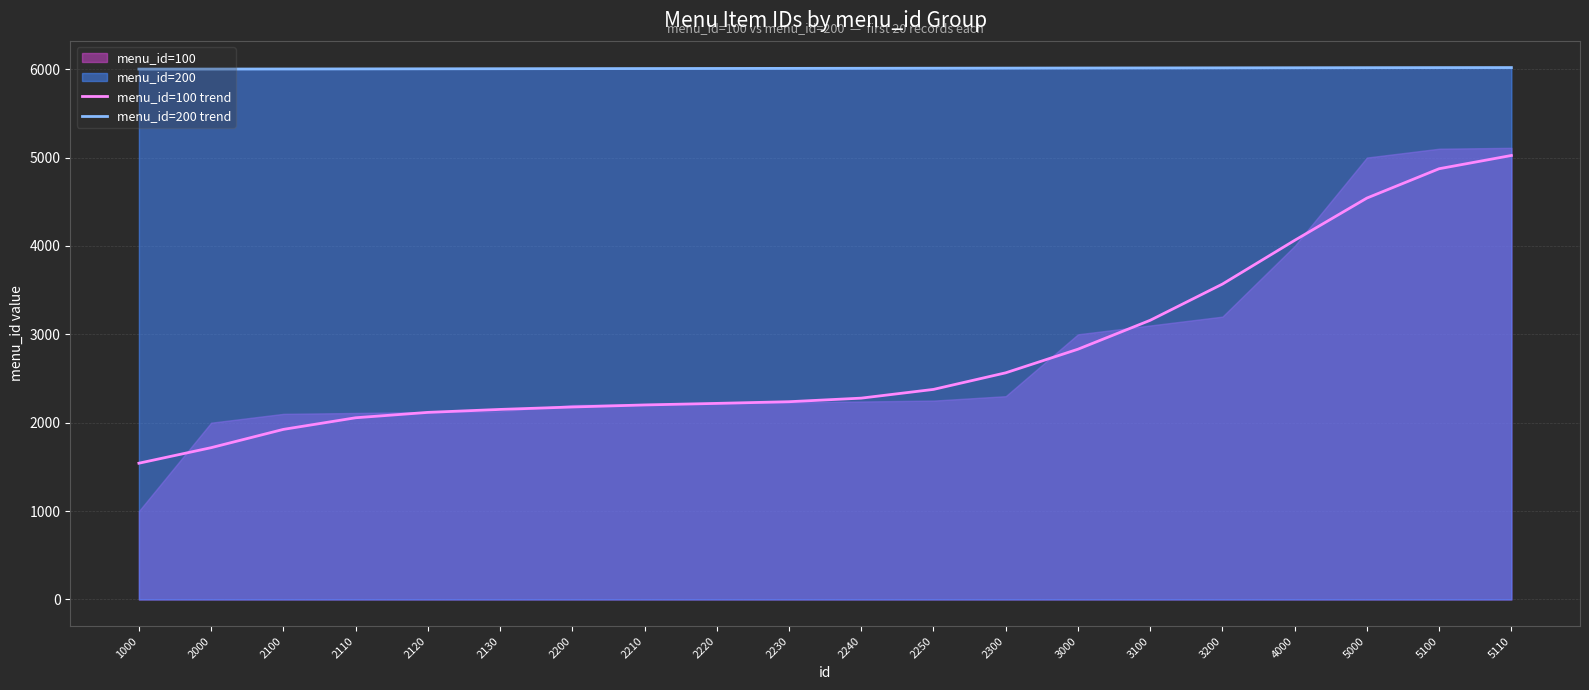

Is the value of menu_id=200 trend at 2200 greater than the value of menu_id=100 trend at 4000?

Yes